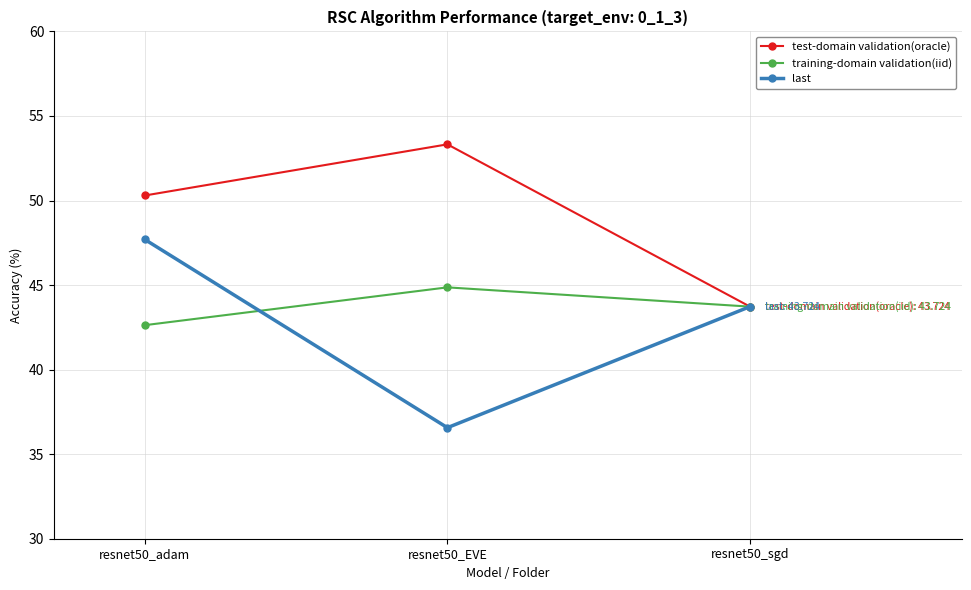

What is the value of the test-domain validation(oracle) point at the 3rd from the left?

43.7